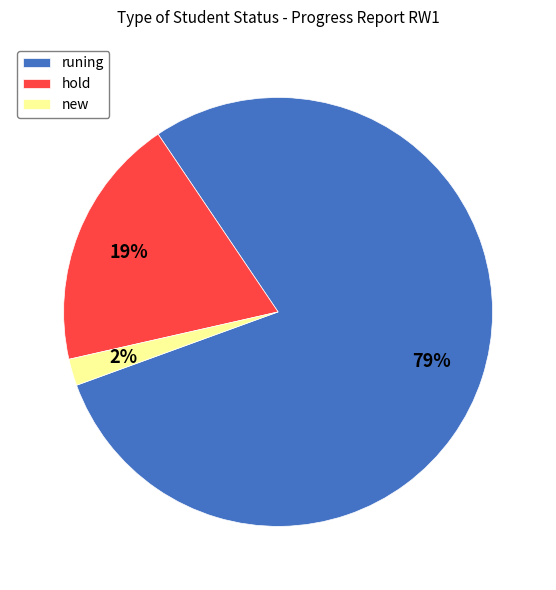

Does any single category account for the majority?

Yes